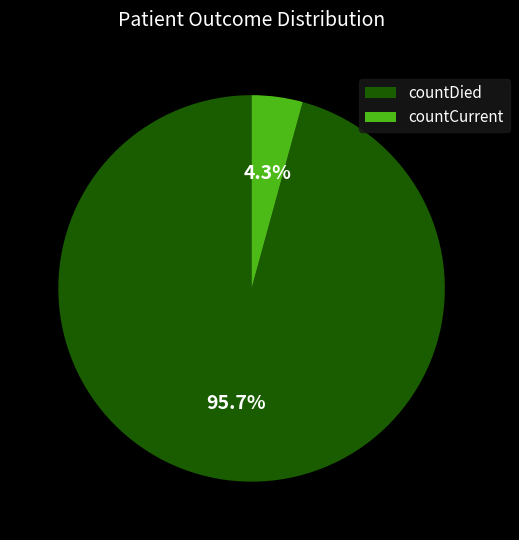

Count the number of slices in the pie.

2